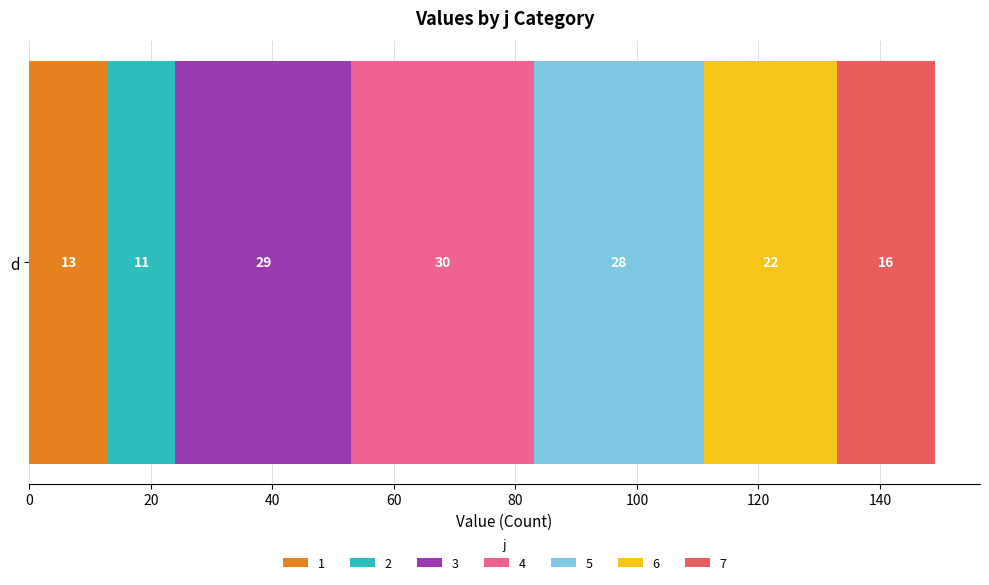

How many distinct data groups are displayed?

7